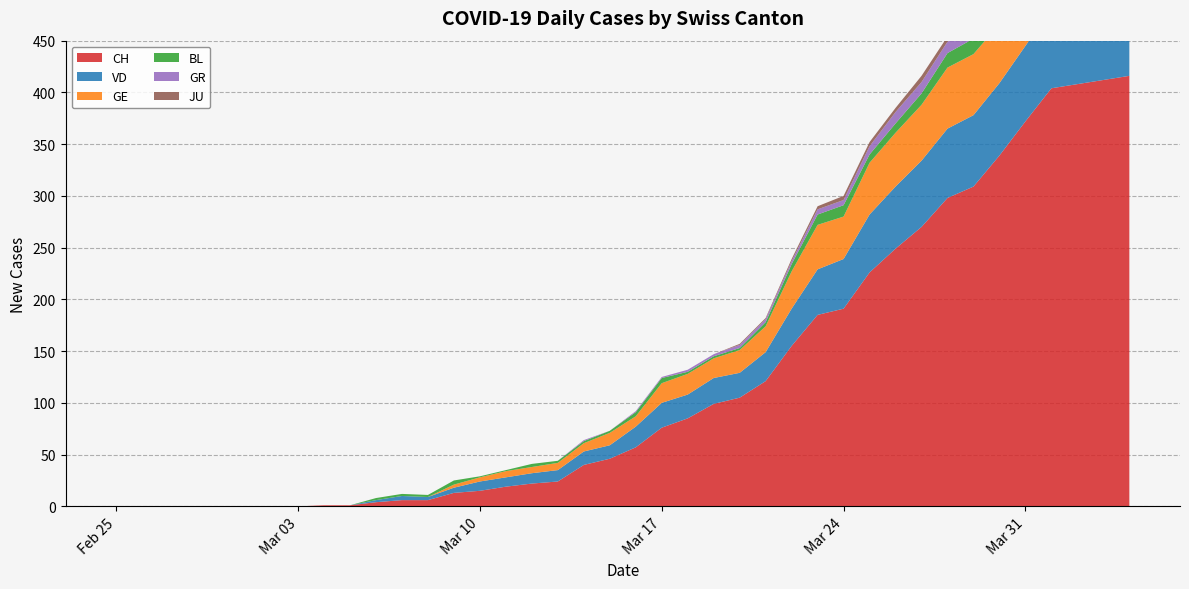

Reading right to left, what are all the values shown in this chart?

CH: 416	412	408	404	372	339	309	298	270	249	226	191	185	155	121	105	99	85	76	57	46	40	24	22	19	15	13	6	6	4	1	1	0	0	0	0	0	0	0	0
VD: 77	73	76	77	73	70	69	67	64	60	56	48	44	36	28	24	25	23	24	20	13	13	11	10	9	9	5	3	4	2	0	0	0	0	0	0	0	0	0	0
GE: 61	65	62	64	64	57	59	59	54	52	50	41	43	36	25	22	19	20	19	10	12	8	7	6	6	4	3	0	0	0	0	0	0	0	0	0	0	0	0	0
BL: 19	18	18	17	18	17	15	14	11	9	8	11	10	7	4	2	2	2	5	4	2	2	2	3	1	1	4	2	2	2	0	0	0	0	0	0	0	0	0	0
GR: 10	10	11	11	10	9	11	11	11	11	8	5	5	3	3	3	2	2	1	1	0	1	0	0	0	0	0	0	0	0	0	0	0	0	0	0	0	0	0	0
JU: 3	3	3	5	5	5	5	5	6	4	4	4	3	2	1	1	0	0	0	0	0	0	0	0	0	0	0	0	0	0	0	0	0	0	0	0	0	0	0	0